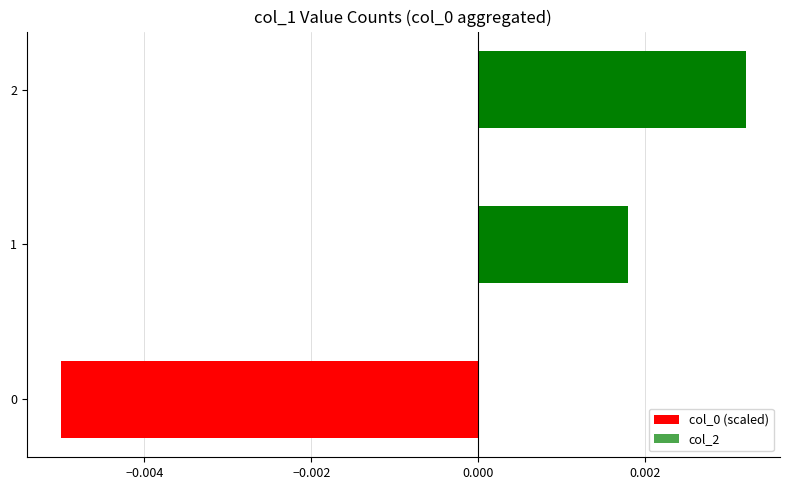

How many categories are shown in the chart?

3